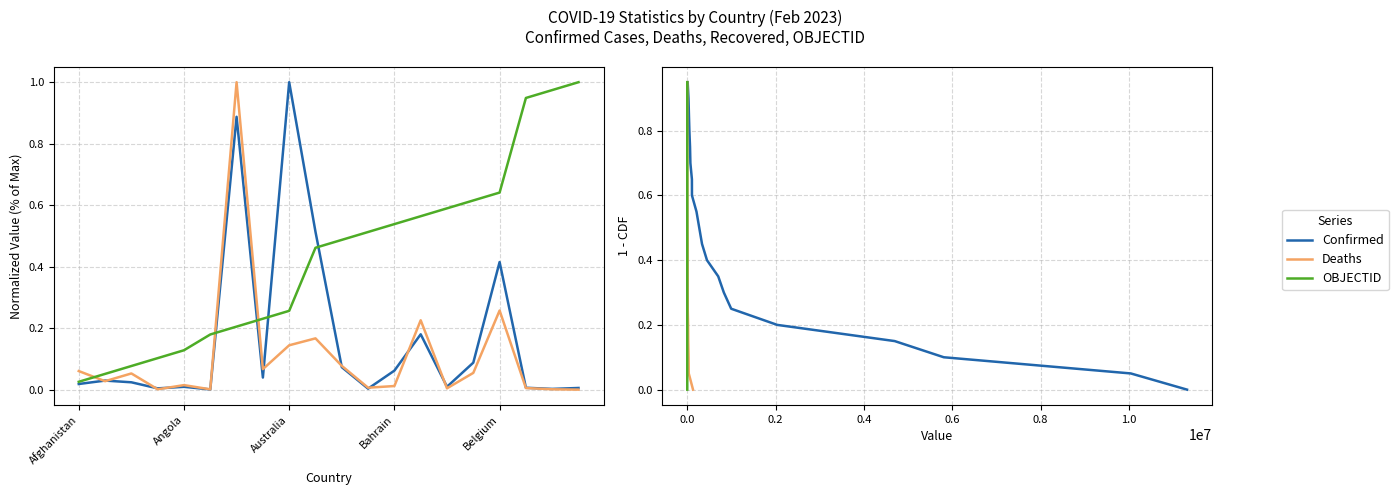

What is the sum of all OBJECTID values?

9.5